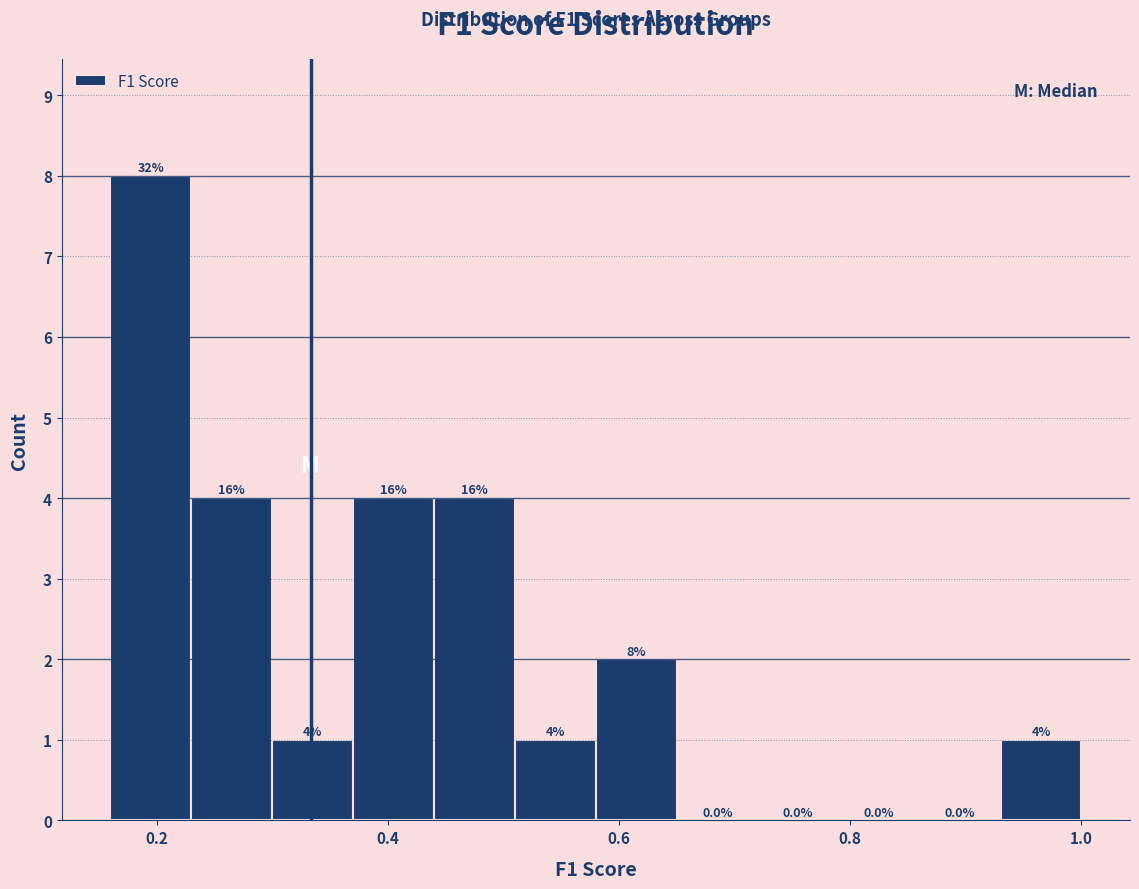

Around what value on the x-axis is the tallest bar? Give the approximate position of its centre, as read against the axis.

0.20